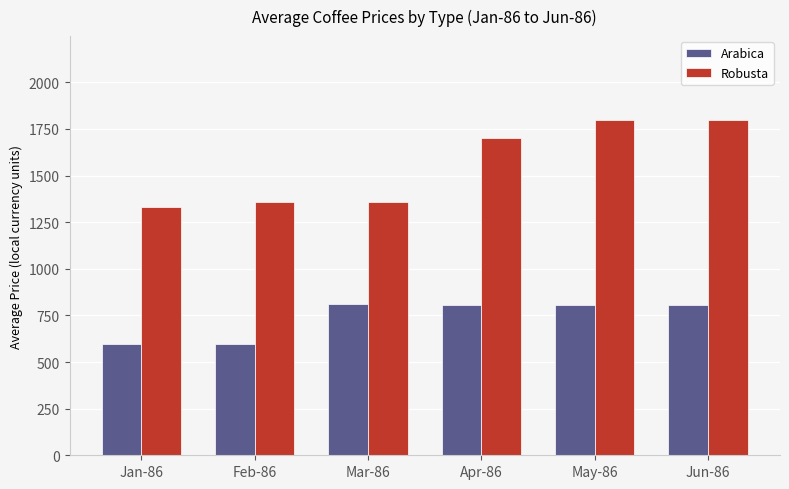

At Feb-86, list the series in order from smallest to largest.

Arabica, Robusta